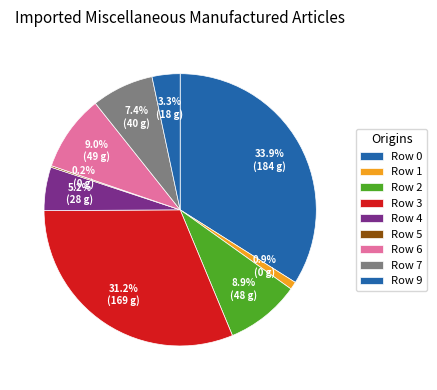

Is Row 5 the majority of the pie?

No